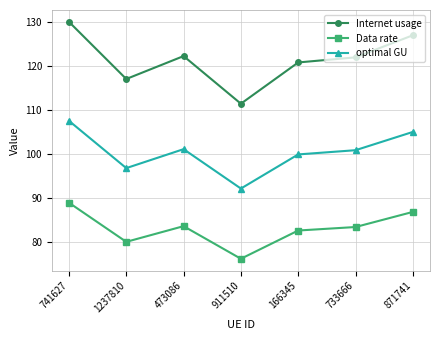

In Internet usage, how many points are higher than both neighbors (excluding endpoints)?

1